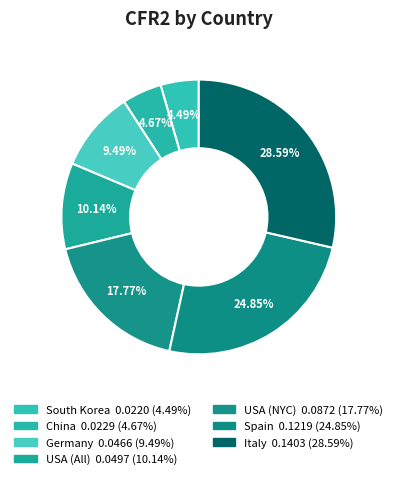

What percentage is the China slice, to the nearest percent?

5%